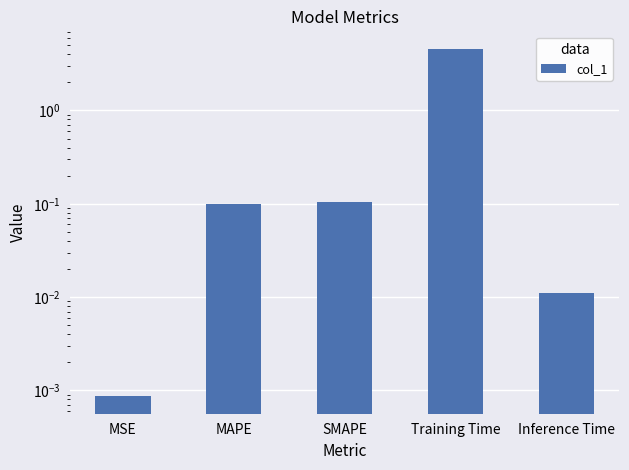

Reading left to right, what are all the values shown in this chart?

MSE=0.0	MAPE=0.1	SMAPE=0.1	Training Time=4.6	Inference Time=0.0